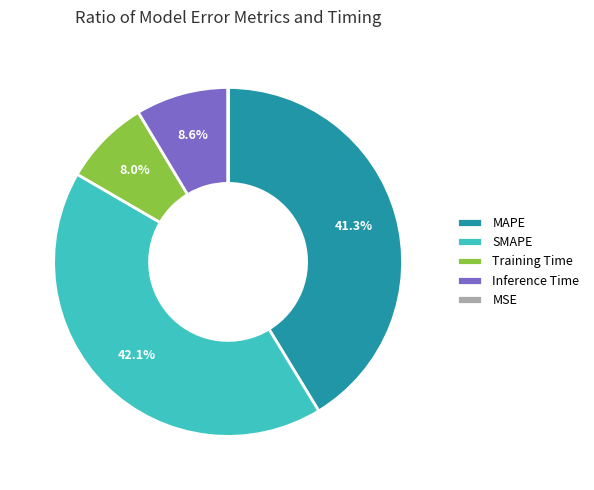

Is it true that SMAPE is 42% of the pie?

True